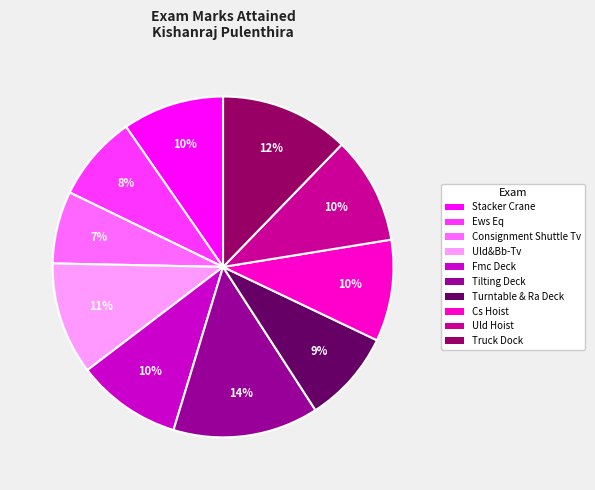

Is the sum of Truck Dock and Uld&Bb-Tv greater than half?

No